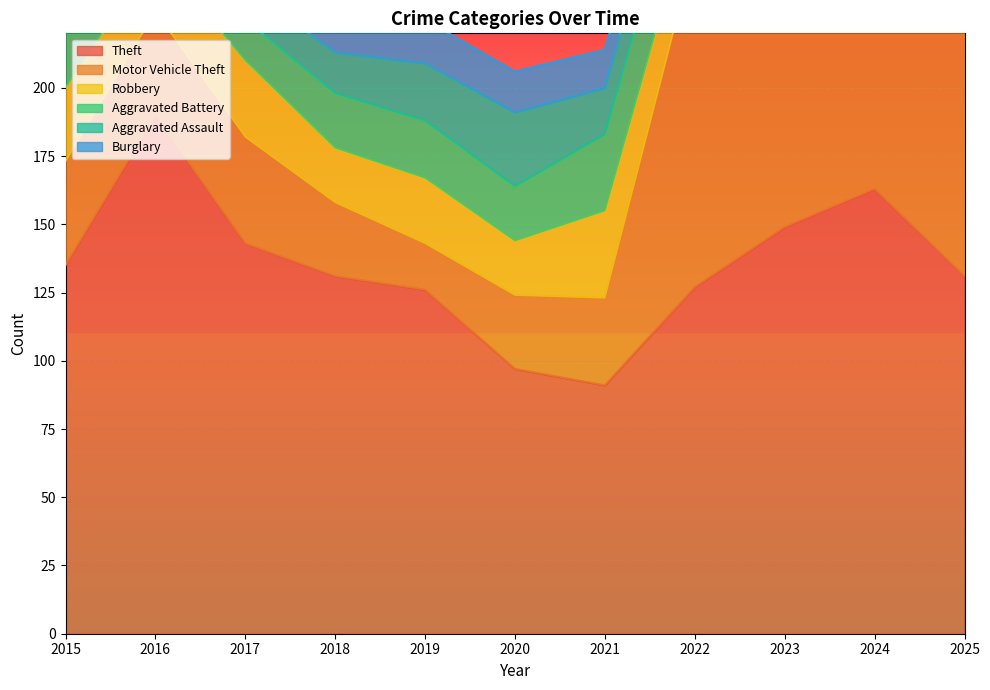

At which category does the chart reach its minimum across all series?

2023